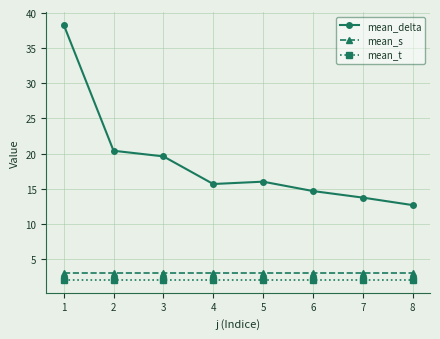

Which series changed the most between 1 and 4?

mean_delta